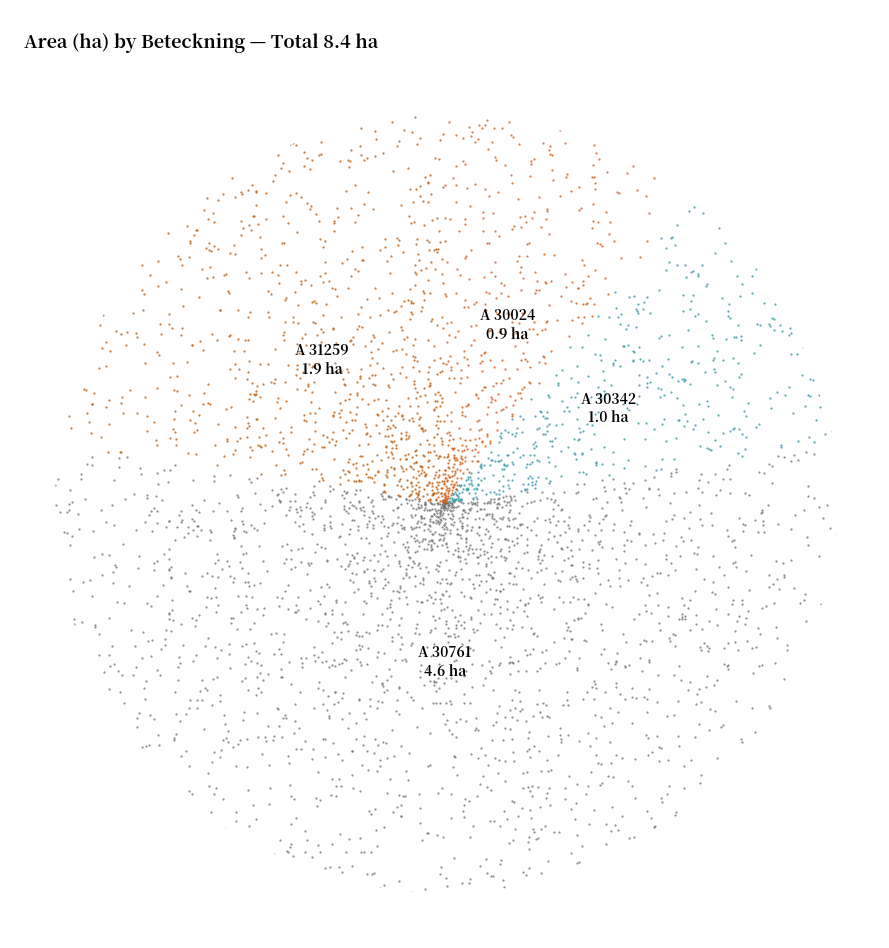

Which has a higher value, A 30024-2023 or A 30342-2023?

A 30342-2023